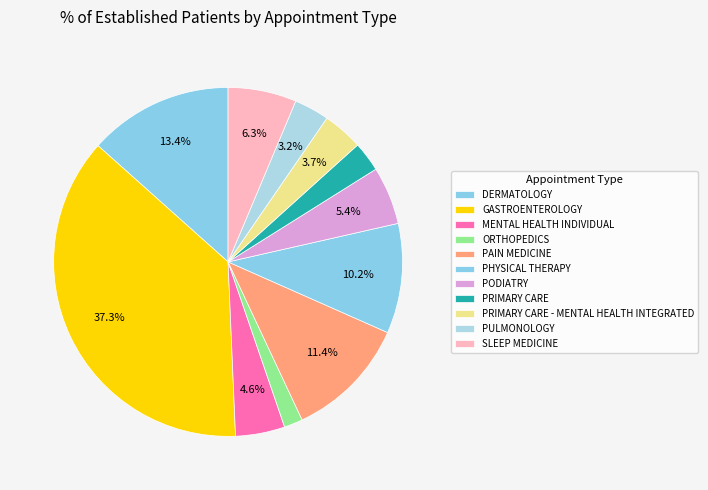

Does PODIATRY account for over 50% of the chart?

No